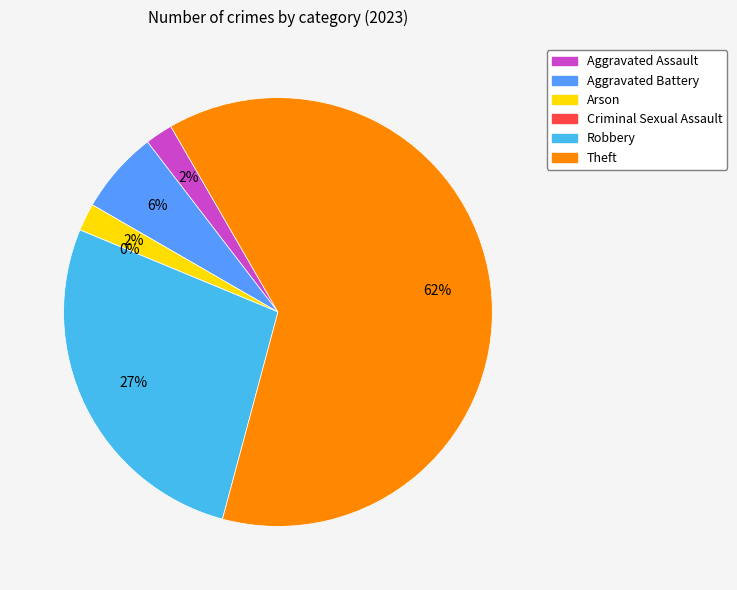

Combined, what portion of the pie is Arson and Aggravated Battery?

8.3%